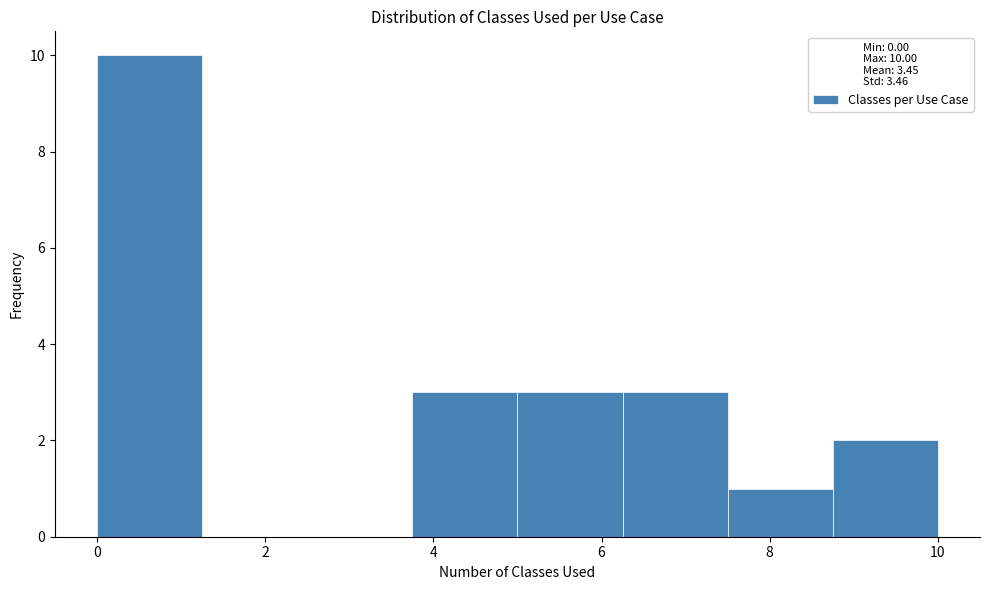

Reading left to right, list every bar in this chart as the range it spans on the x-axis followed by its height. Neither the bar edges nor the heights are printed on the chart, so give them approximately, as read against the axes.

0.00 to 1.25: 10
1.25 to 2.50: 0
2.50 to 3.75: 0
3.75 to 5.00: 3
5.00 to 6.25: 3
6.25 to 7.50: 3
7.50 to 8.75: 1
8.75 to 10.00: 2